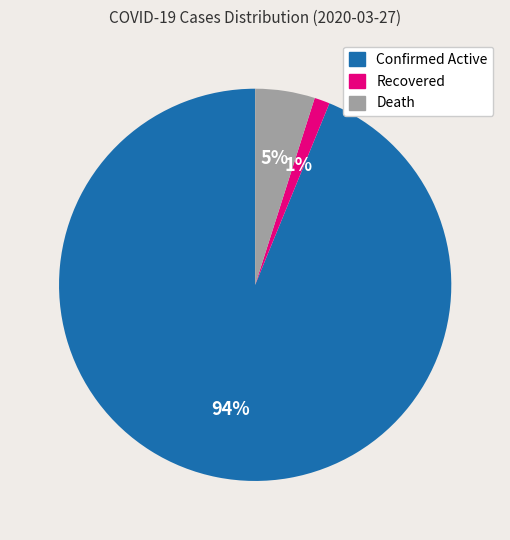

To the nearest percent, what portion does Confirmed Active represent?

94%